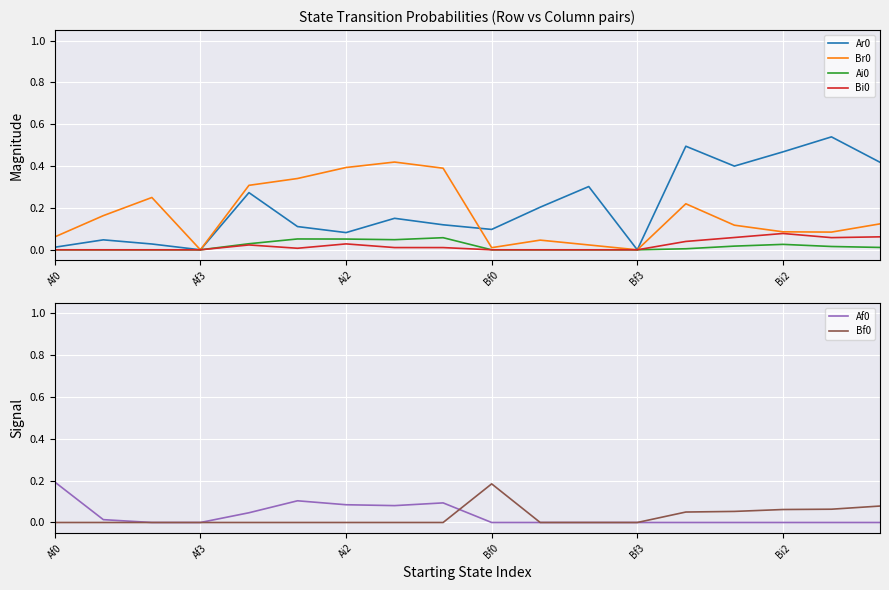

Reading left to right, what are all the values shown in this chart?

Ar0: 0.0	0.0	0.0	0.0	0.3	0.1	0.1	0.2	0.1	0.1	0.2	0.3	0.0	0.5	0.4	0.5	0.5	0.4
Br0: 0.1	0.2	0.2	0.0	0.3	0.3	0.4	0.4	0.4	0.0	0.0	0.0	0.0	0.2	0.1	0.1	0.1	0.1
Ai0: 0.0	0.0	0.0	0.0	0.0	0.1	0.1	0.0	0.1	0.0	0.0	0.0	0.0	0.0	0.0	0.0	0.0	0.0
Bi0: 0.0	0.0	0.0	0.0	0.0	0.0	0.0	0.0	0.0	0.0	0.0	0.0	0.0	0.0	0.1	0.1	0.1	0.1
Af0: 0.2	0.0	0.0	0.0	0.0	0.1	0.1	0.1	0.1	0.0	0.0	0.0	0.0	0.0	0.0	0.0	0.0	0.0
Bf0: 0.0	0.0	0.0	0.0	0.0	0.0	0.0	0.0	0.0	0.2	0.0	0.0	0.0	0.1	0.1	0.1	0.1	0.1